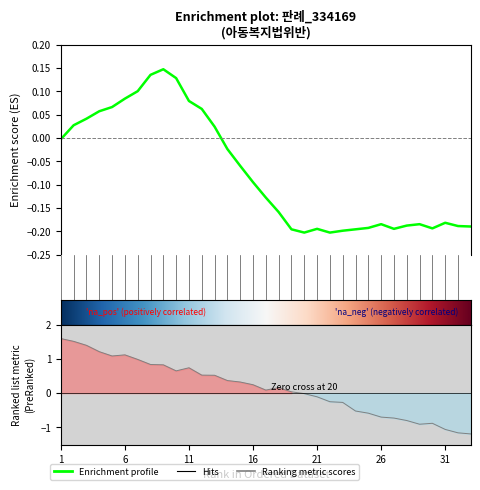

What is the maximum value shown in the chart?

1.6